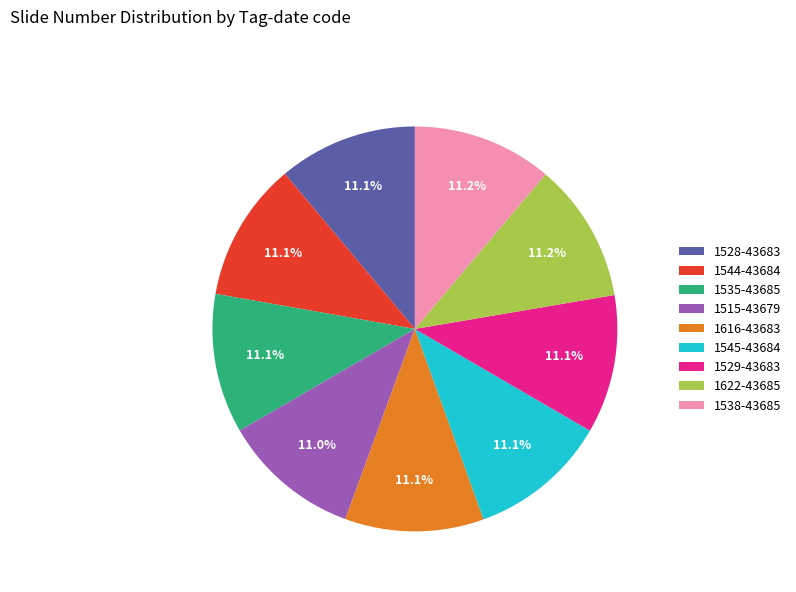

What is the total percentage of 1544-43684 and 1545-43684?

22.2%